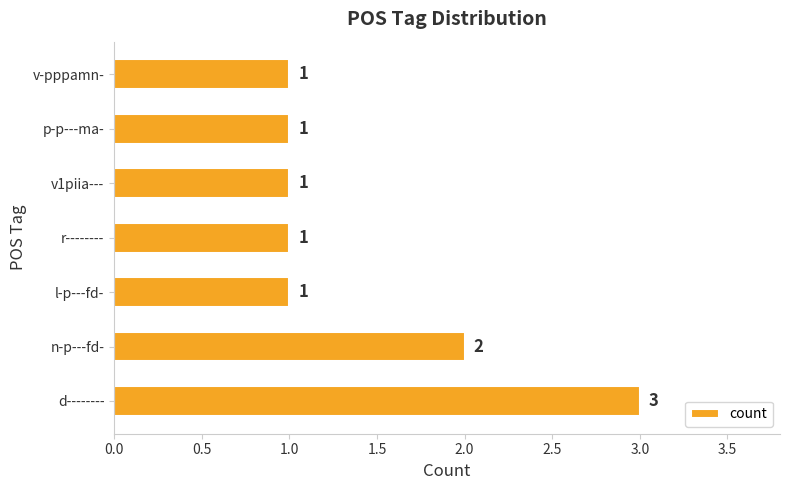

True or false: the data shows 2 at v1piia---.

False